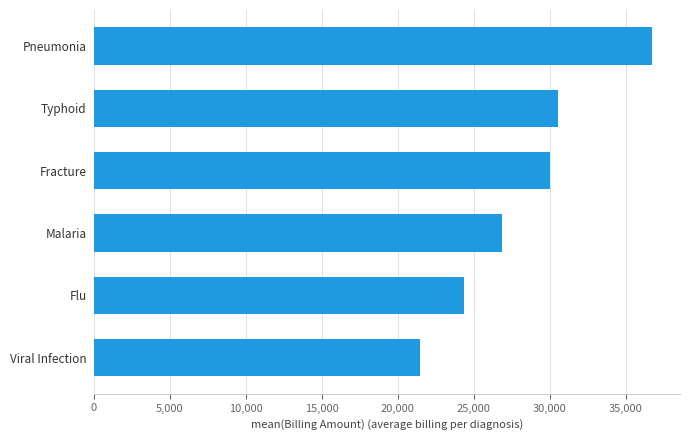

Where is the data nearest to the value 29110?

Fracture